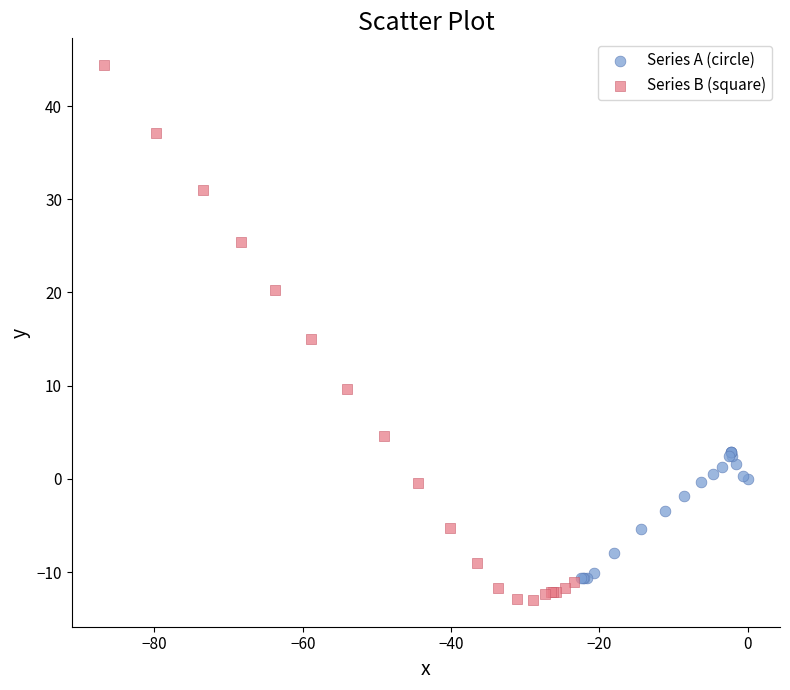

Which series reaches the minimum Y coordinate?

Series B (square)